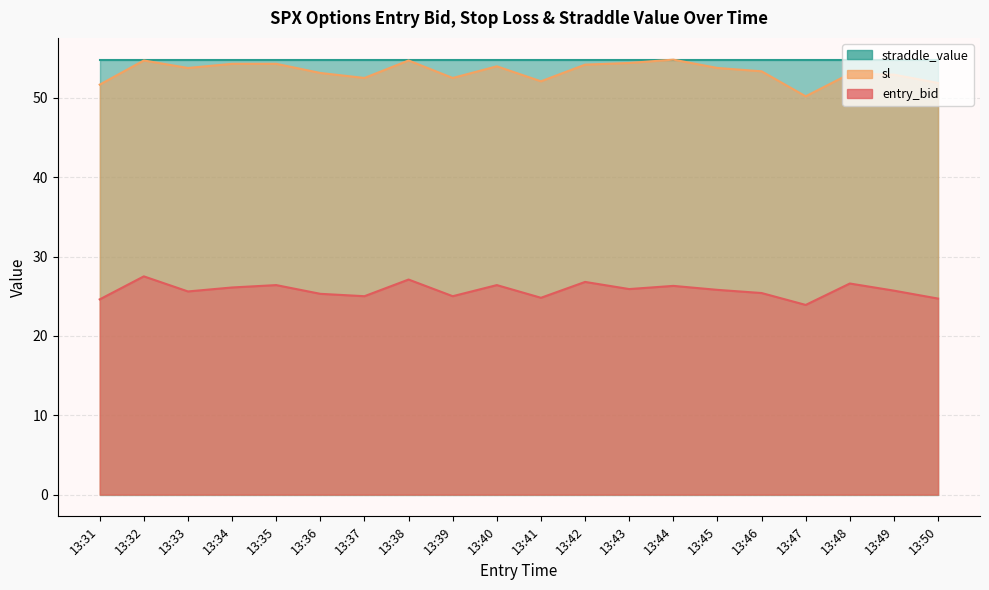

What is the difference between the maximum and minimum values in the entry_bid series?

3.6